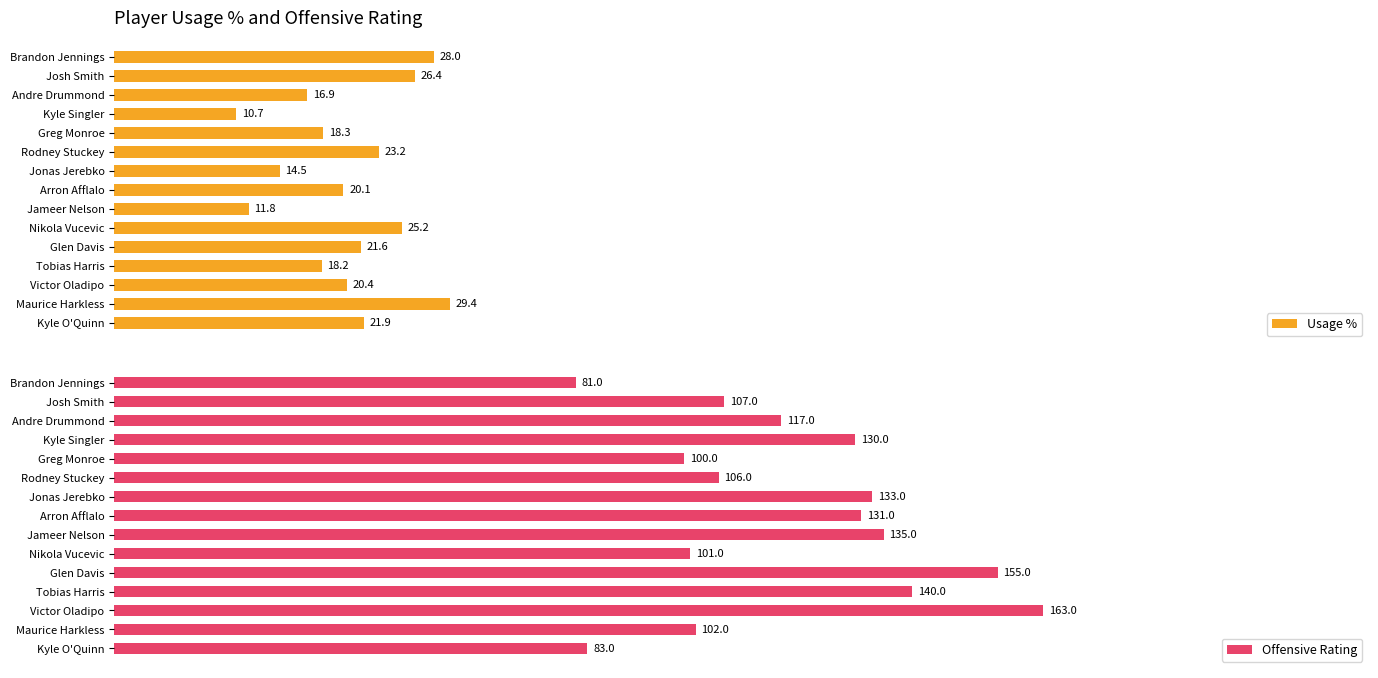

Rank the categories by Usage % value from highest to lowest.

Maurice Harkless, Brandon Jennings, Josh Smith, Nikola Vucevic, Rodney Stuckey, Kyle O'Quinn, Glen Davis, Victor Oladipo, Arron Afflalo, Greg Monroe, Tobias Harris, Andre Drummond, Jonas Jerebko, Jameer Nelson, Kyle Singler